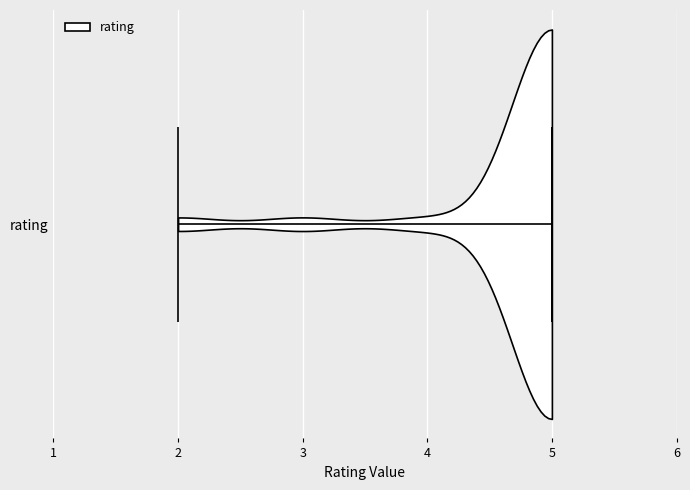

Read this violin plot against the x-axis: where its median line is, and the lowest and highest points the violin reaches. The values are not printed on the chart, so give them approximately, as read against the axis.

median line 5, lowest point 2, highest point 5